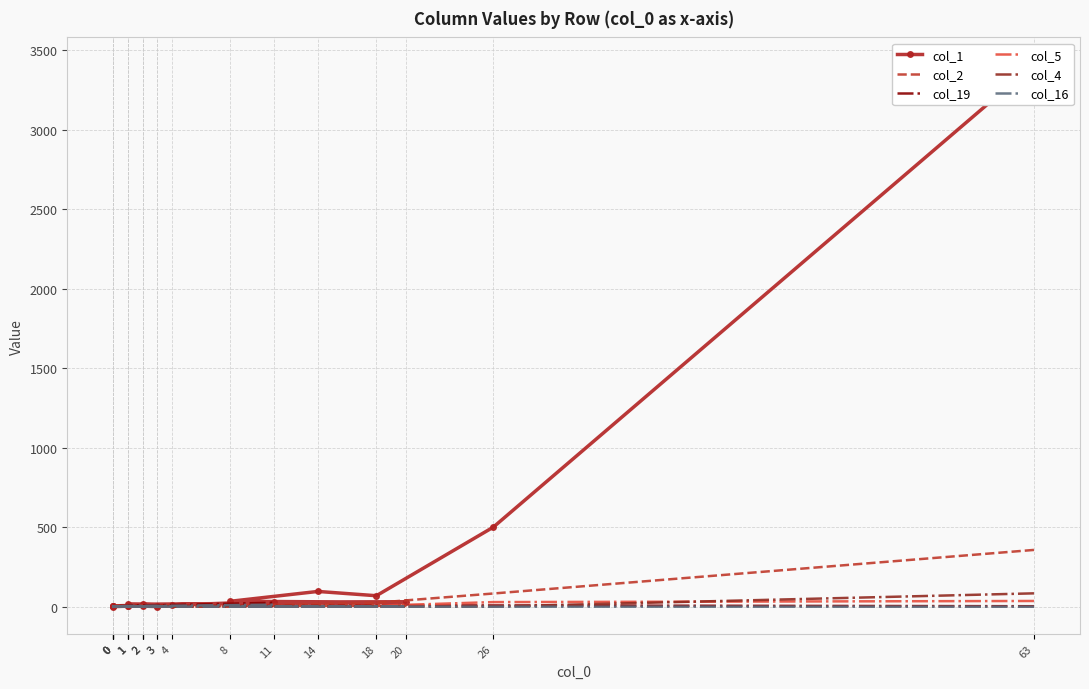

Which series has the largest range (max minus min)?

col_1